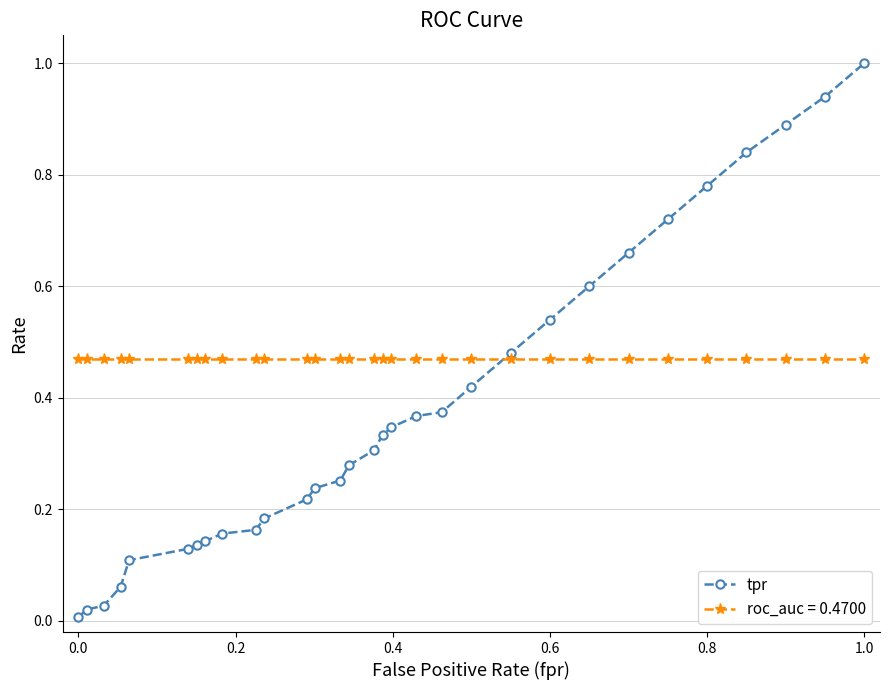

Which series has the largest total across all categories?

roc_auc = 0.4700